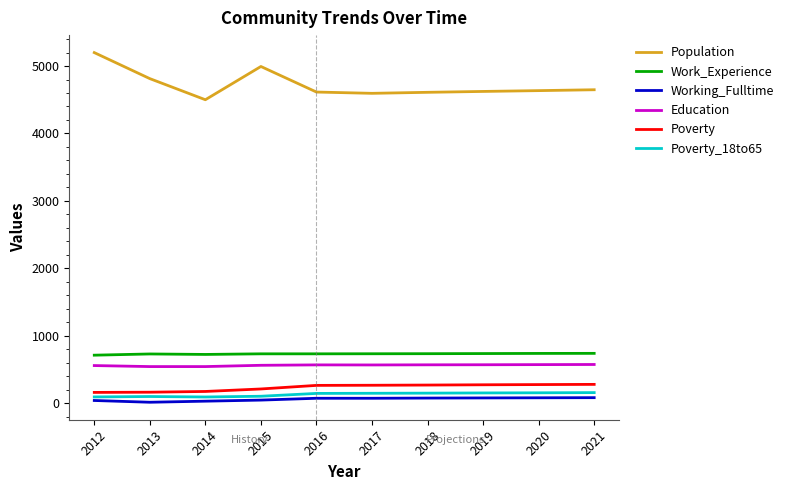

Which series has the largest total across all categories?

Population